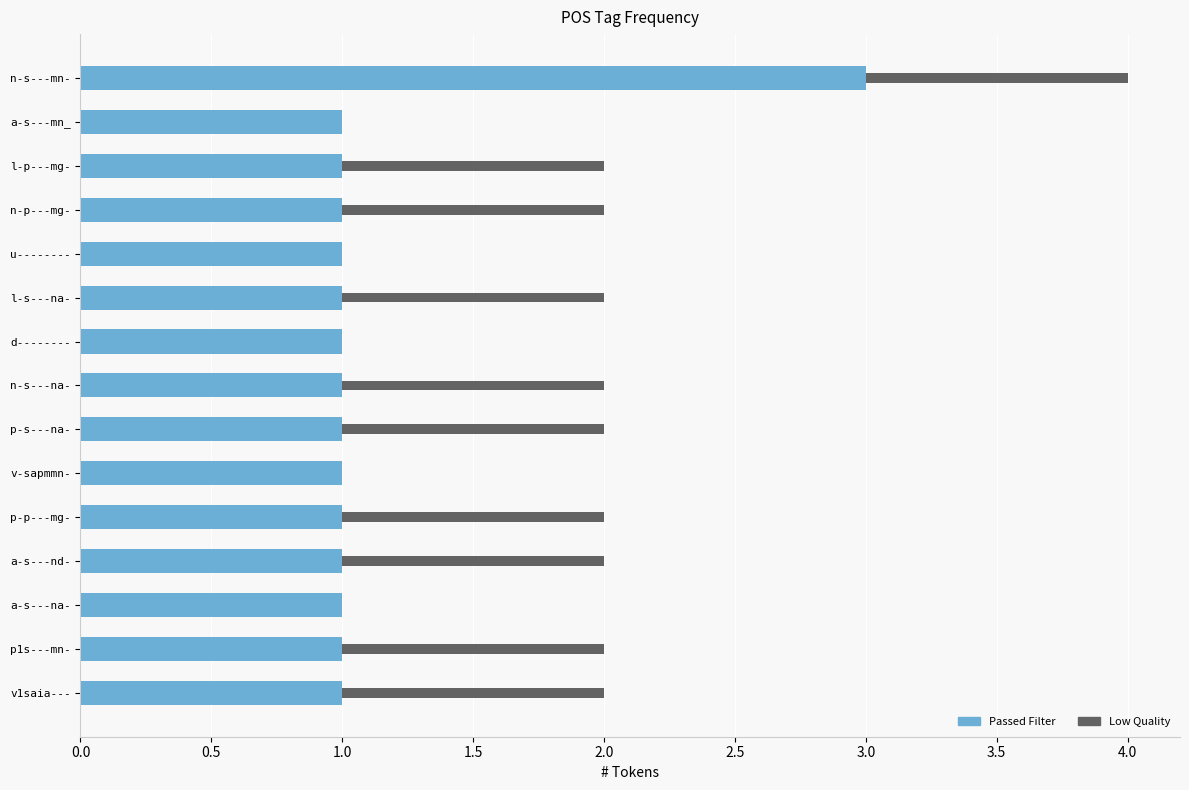

How many distinct data groups are displayed?

2